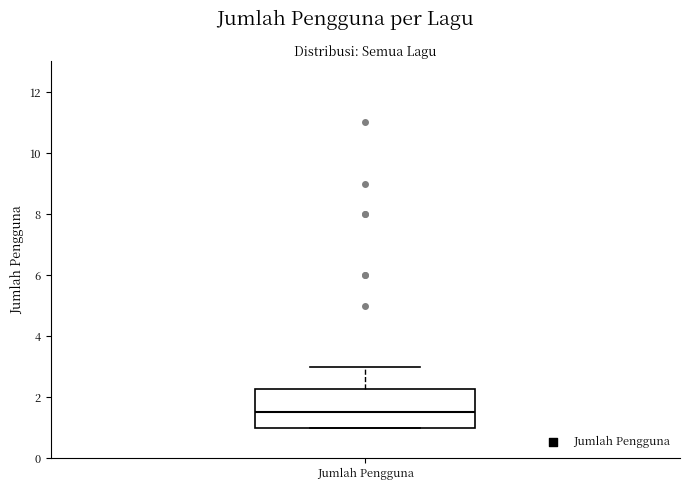

Where is the upper edge of the box for Jumlah Pengguna on the y-axis? The values are not printed on the chart, so give them approximately, as read against the axis.

2.2